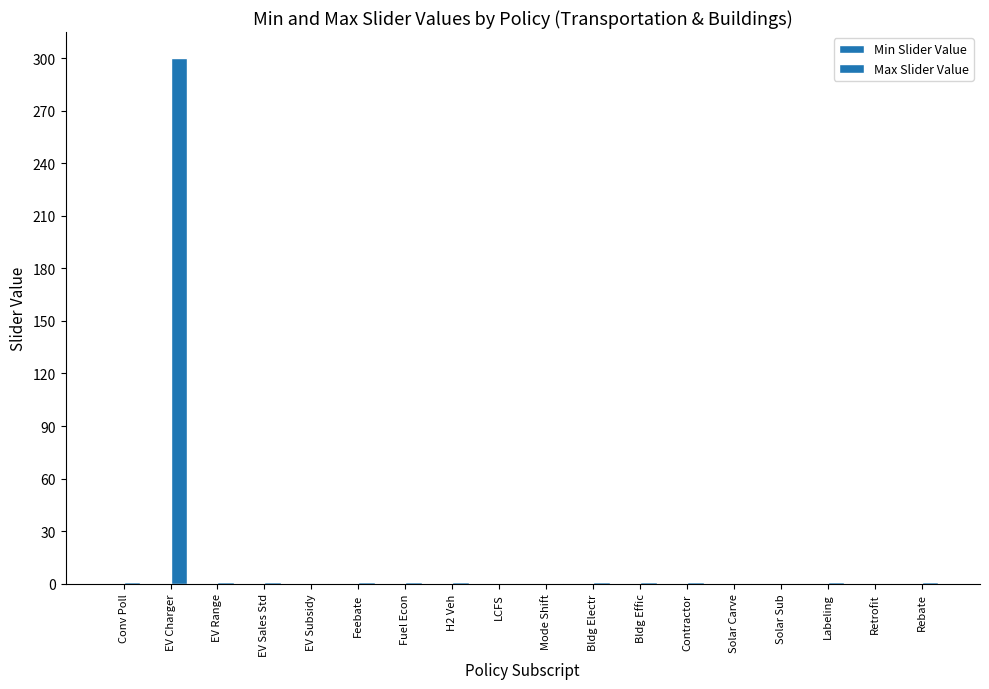

Are the bars horizontal?

No